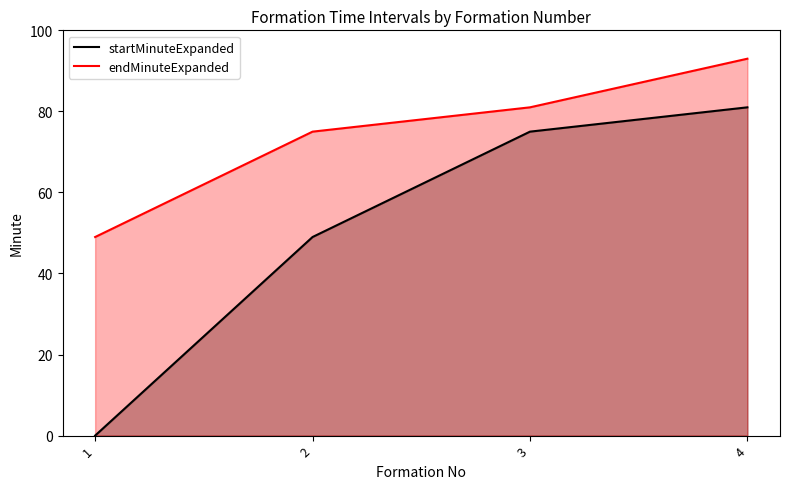

What is the spread (max minus min) of values at 4?

12